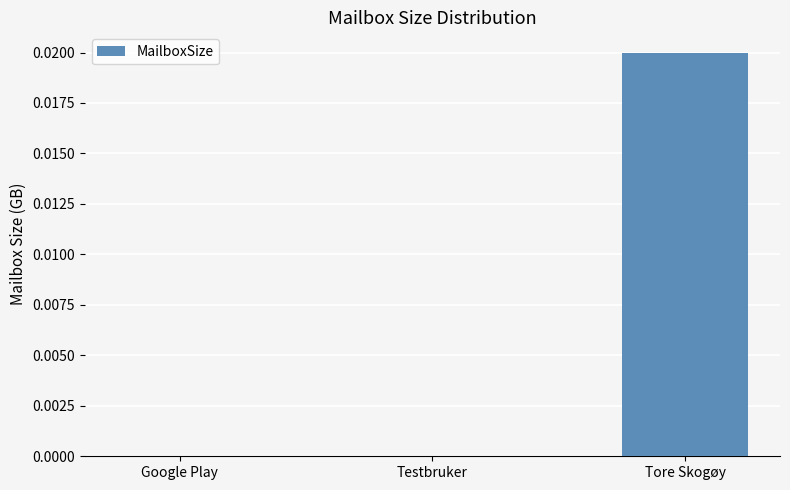

Which has a higher value, Tore Skogøy or Google Play?

Tore Skogøy